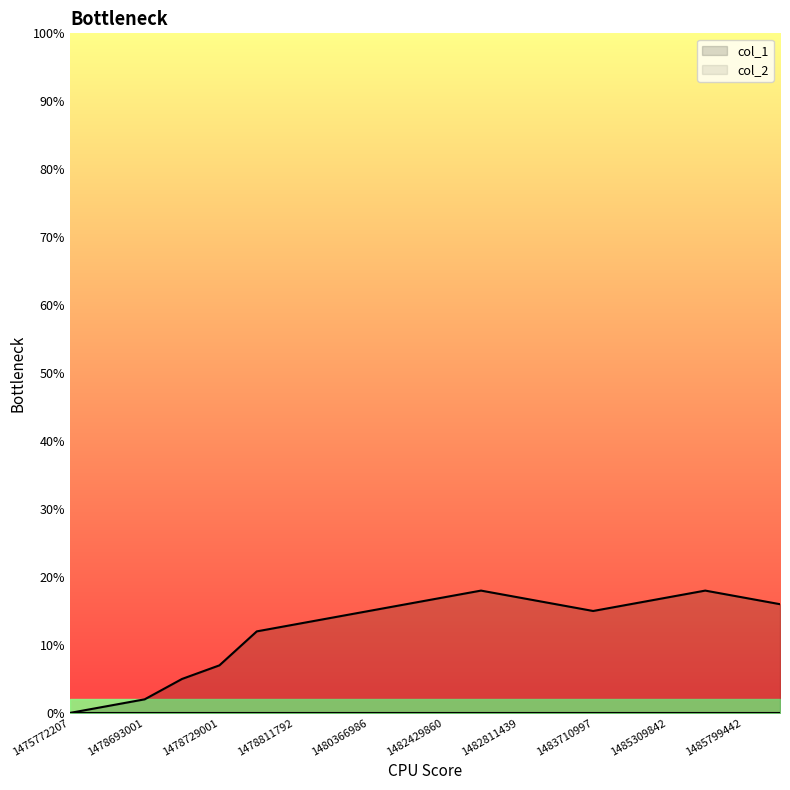

Does the chart display data point markers on the line(s)?

No